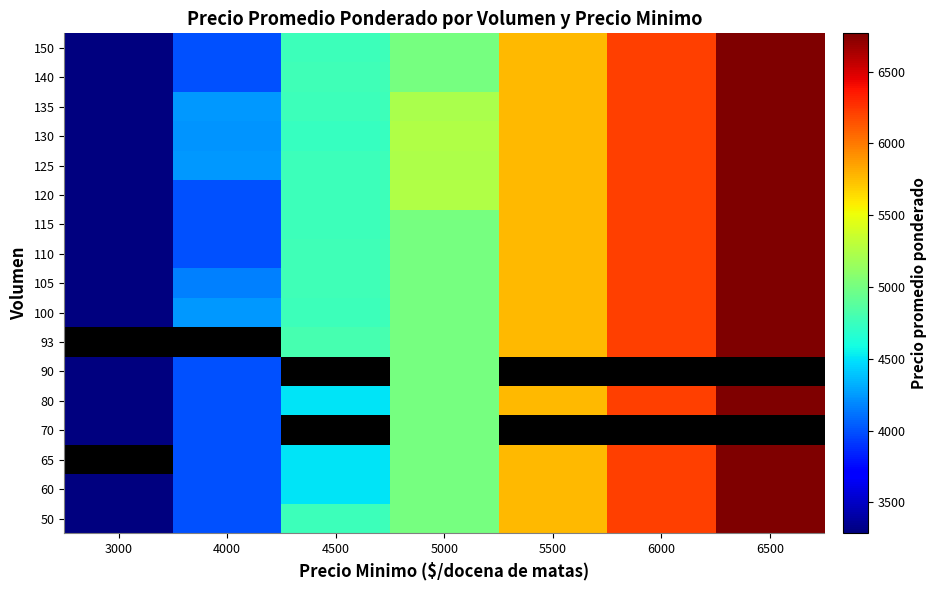

Rank the categories by 90 value from lowest to highest.

3000, 4000, 4500, 5000, 5500, 6000, 6500